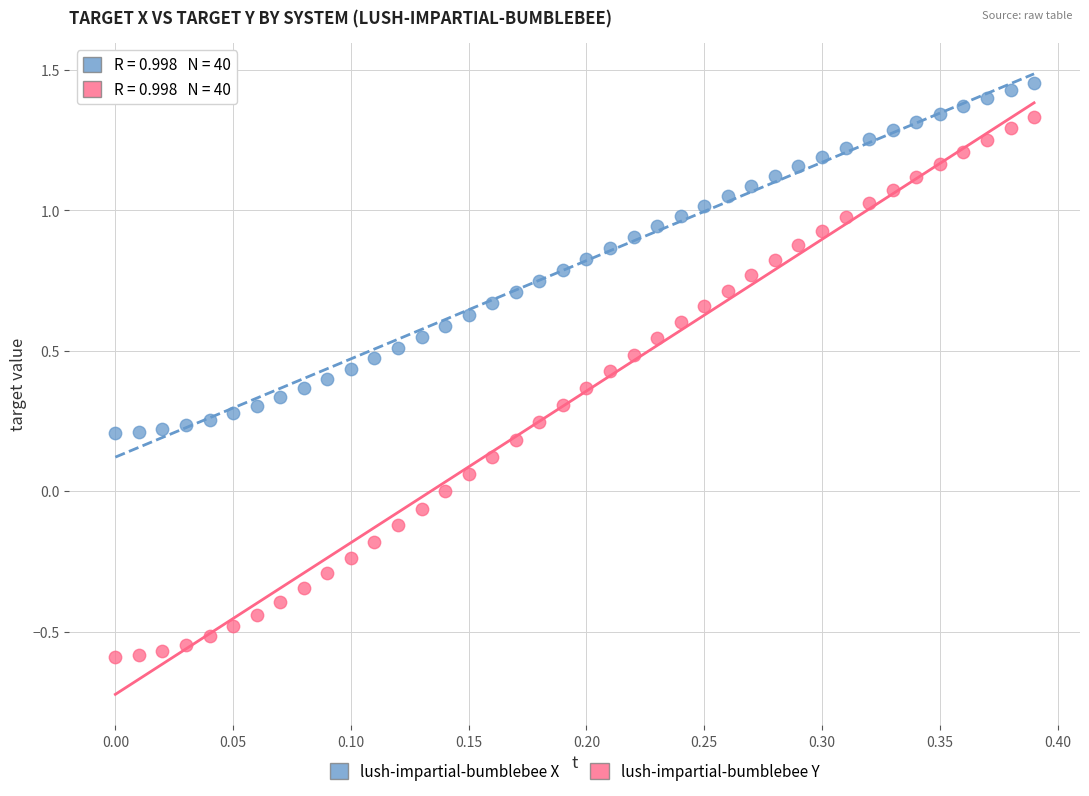

Which series has the largest Y range (max minus min)?

lush-impartial-bumblebee Y